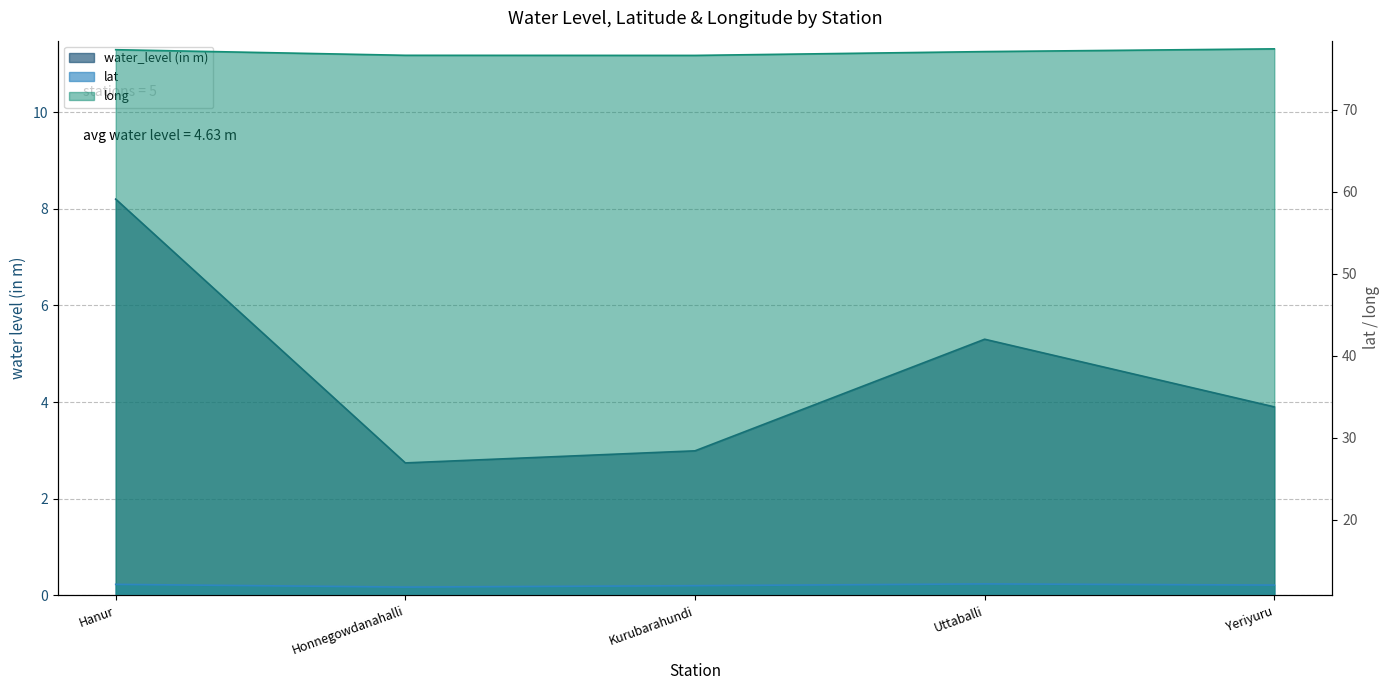

What is the total value across all series at Hanur?

97.6